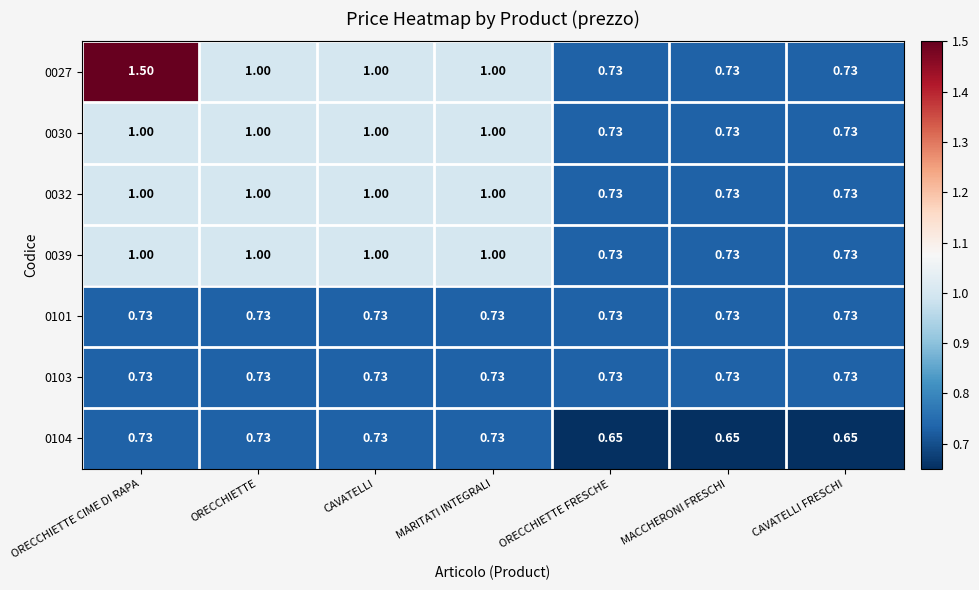

Which label corresponds to the largest value in the chart?

ORECCHIETTE CIME DI RAPA